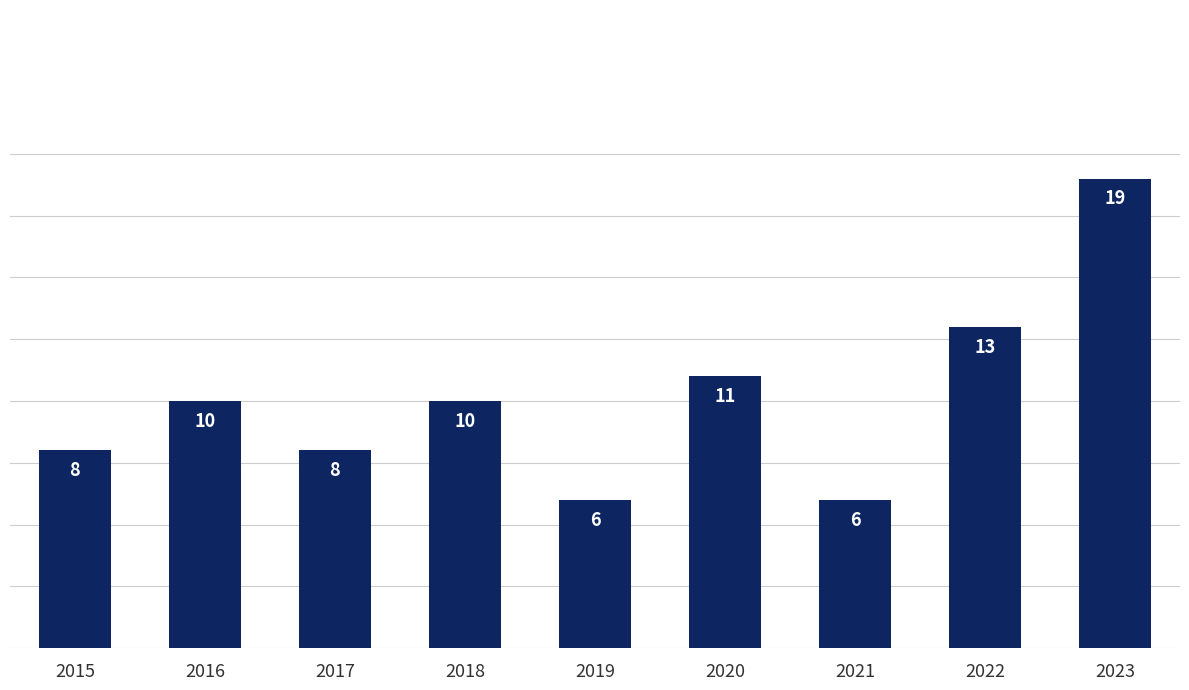

What is the ratio of the value at 2021 to the value at 2020?

0.5